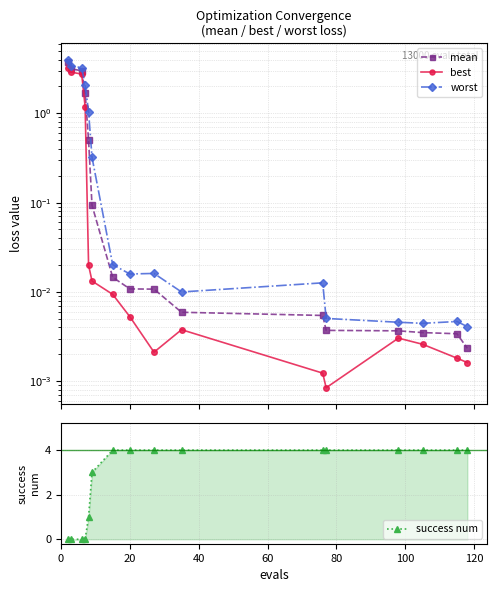

True or false: best and success num intersect in this chart.

True